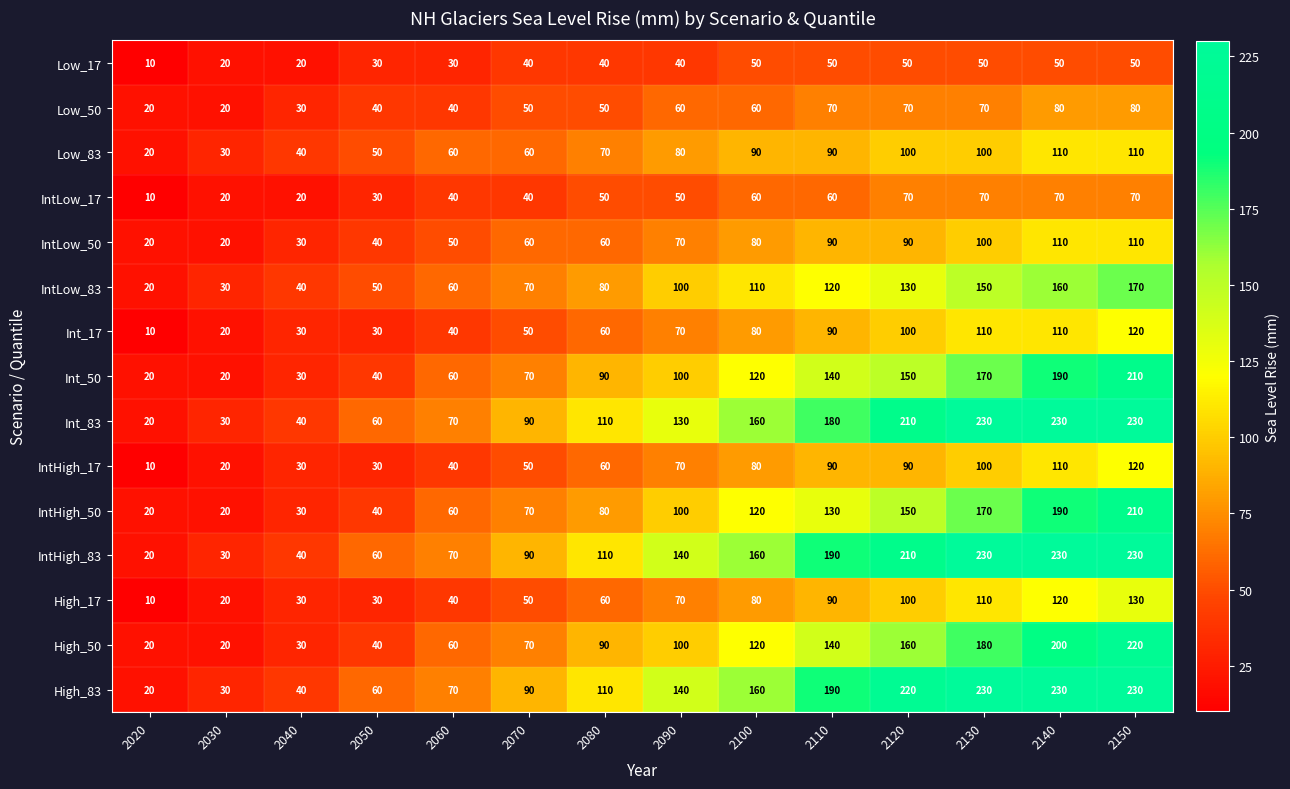

What is the difference between the High_17 values at 2110 and 2020?

80